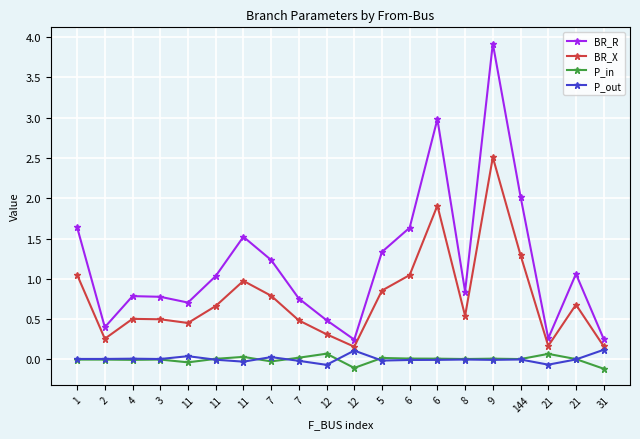

What is the sum of the P_in values at 1 and 21?

0.1